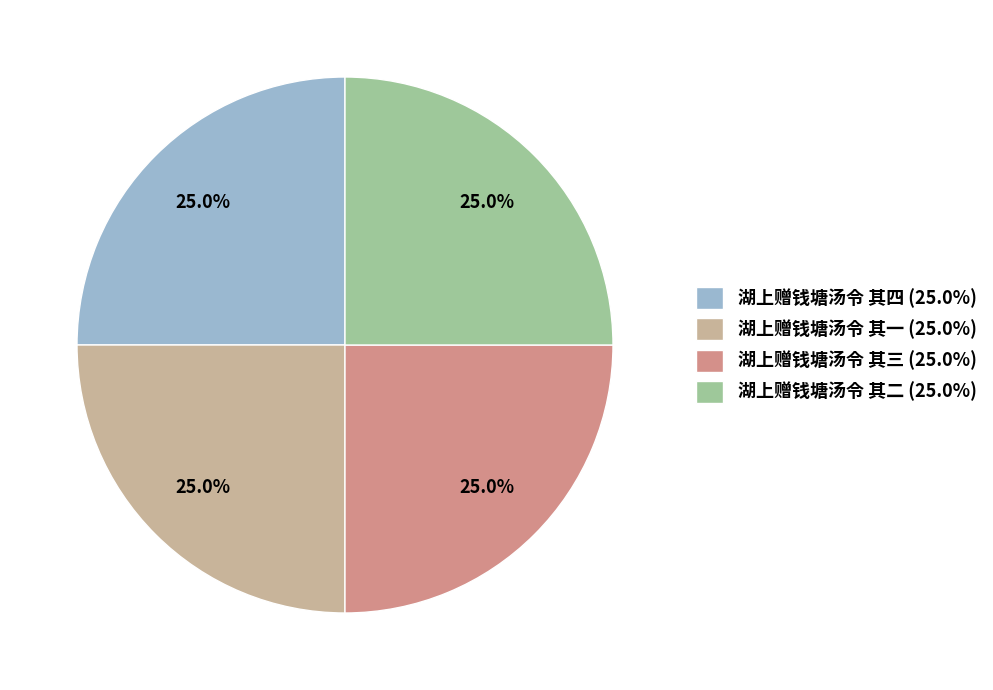

What portion of the pie excludes 湖上赠钱塘汤令 其三?

75.0%